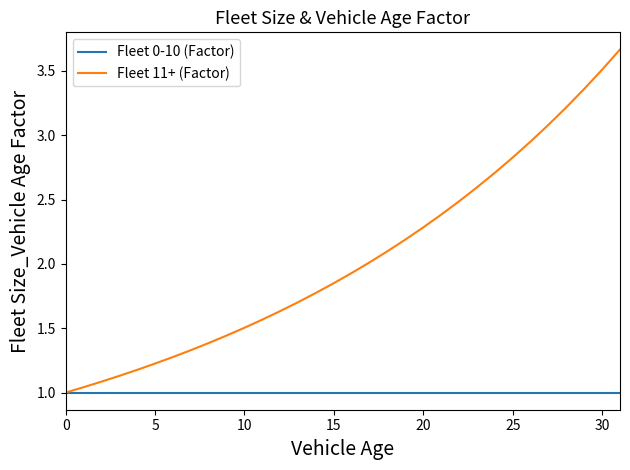

Does the chart display data point markers on the line(s)?

No